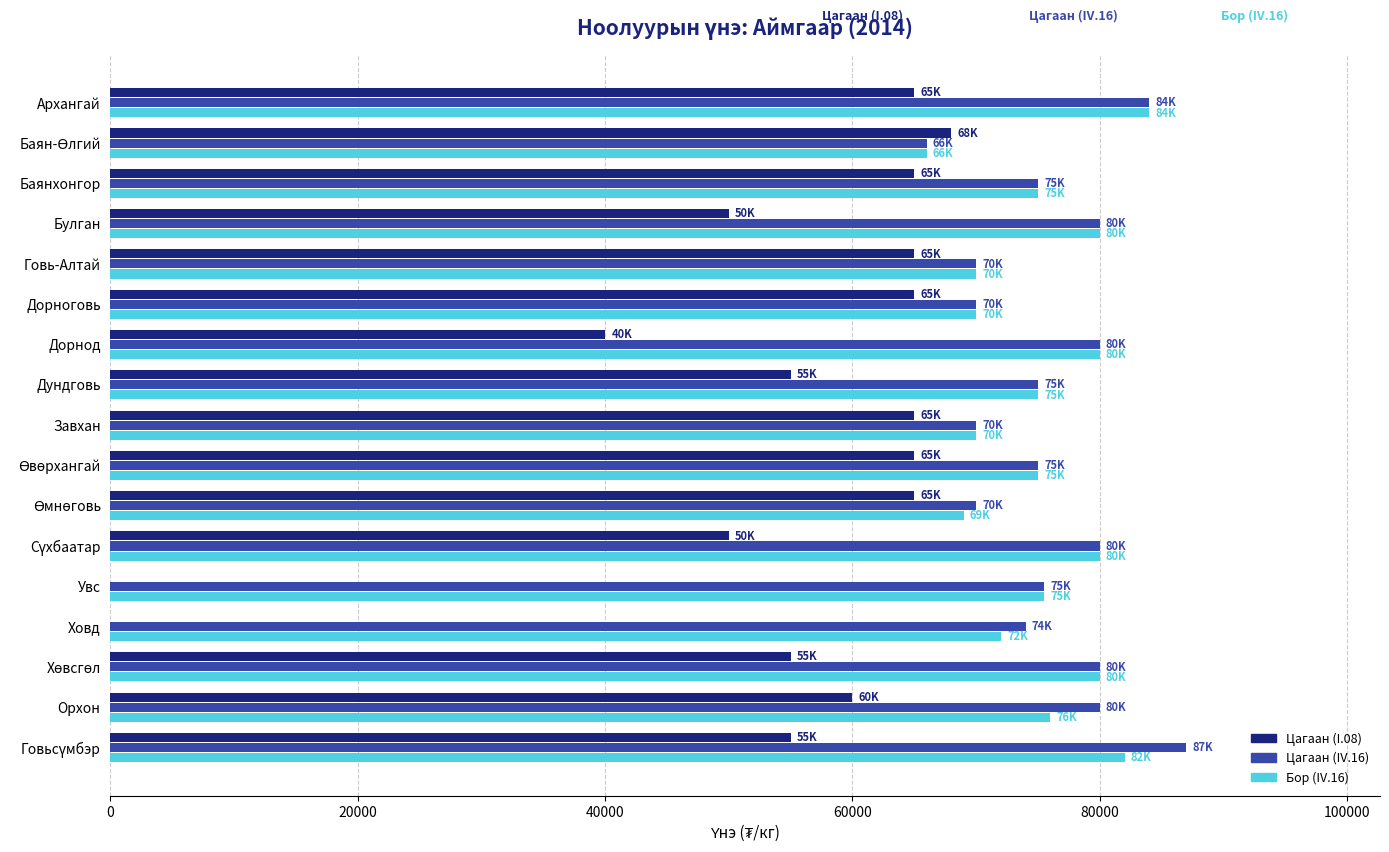

At which category is the sum across all series the highest?

Архангай